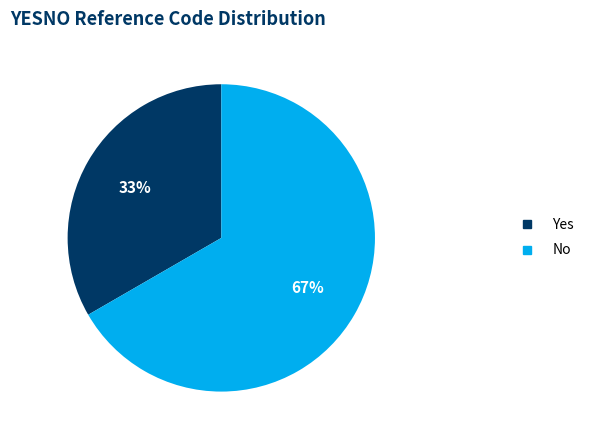

How many slices are in this pie chart?

2